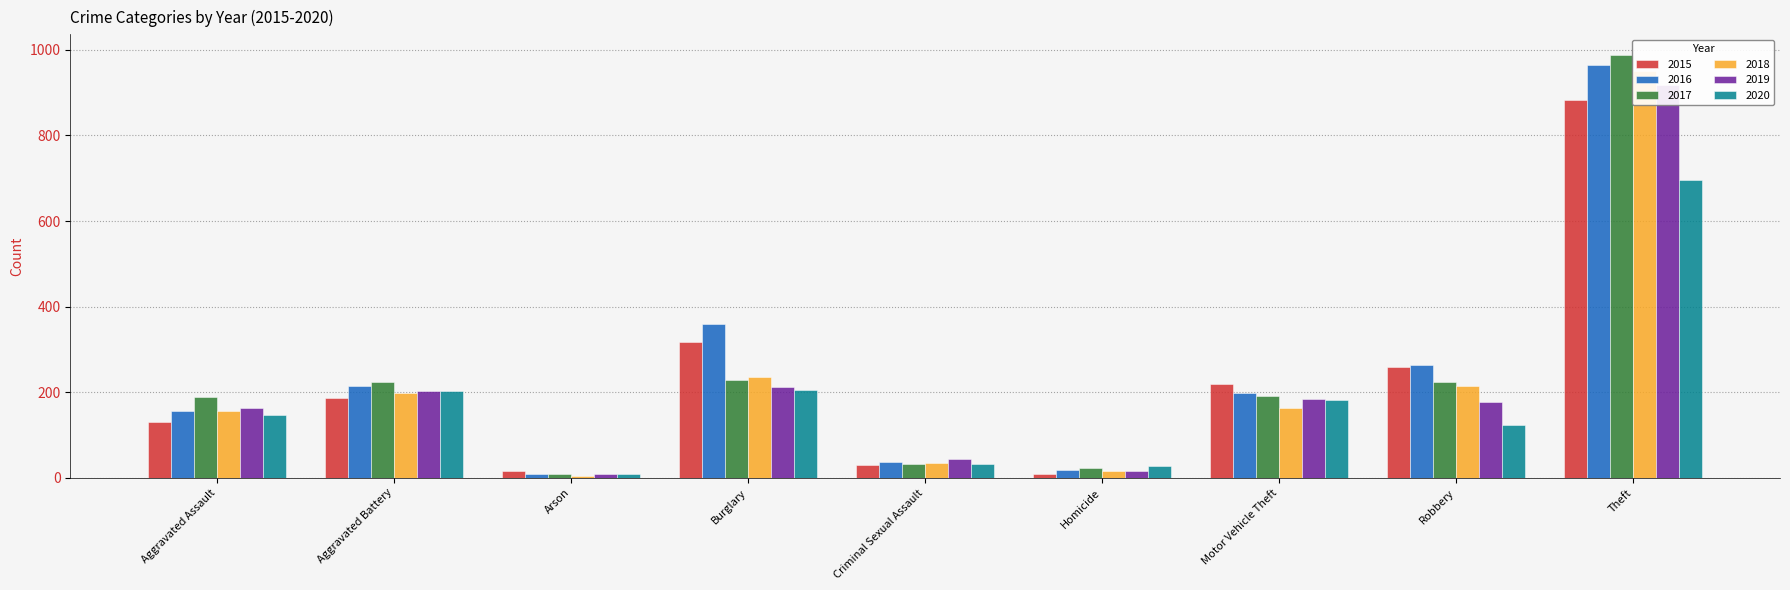

What are all the series names shown in the legend?

2015, 2016, 2017, 2018, 2019, 2020